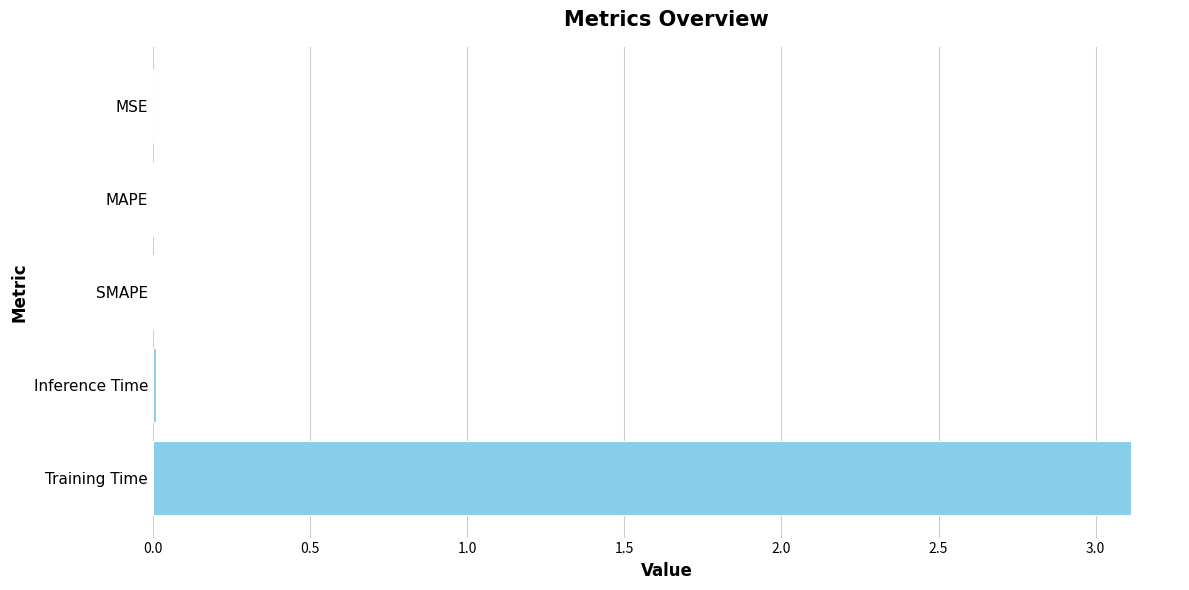

What is the greatest value displayed?

3.1